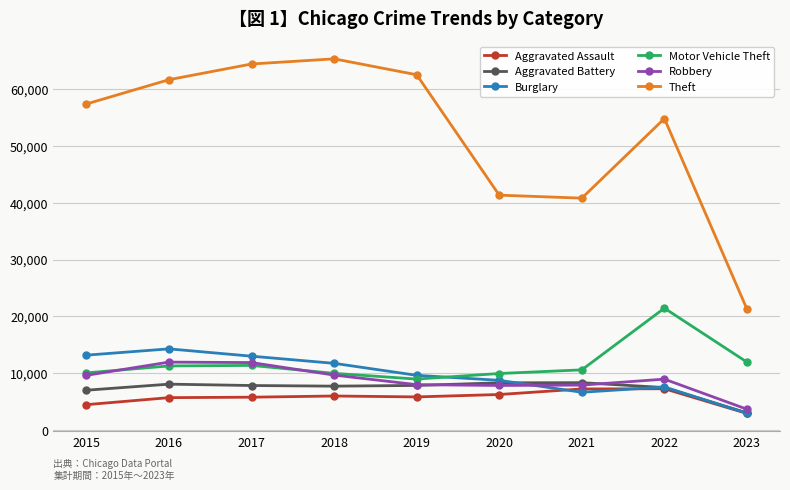

True or false: Motor Vehicle Theft has more than 1 interior local peaks.

True